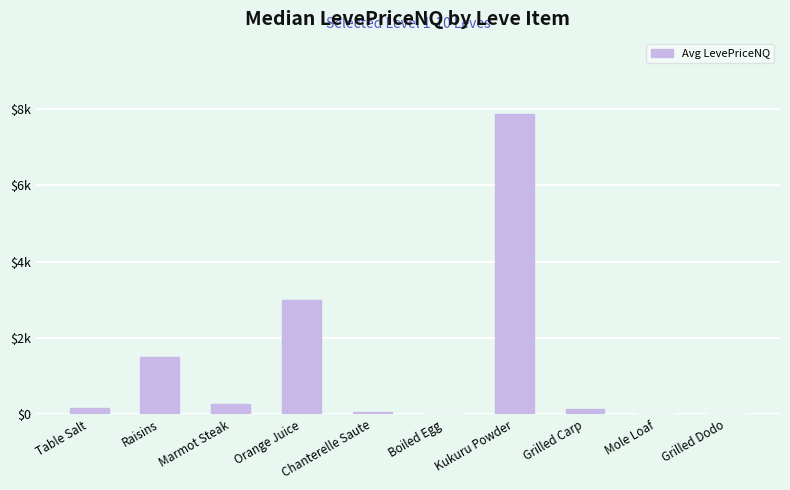

What is the difference between the values at Table Salt and Grilled Carp?

9.4